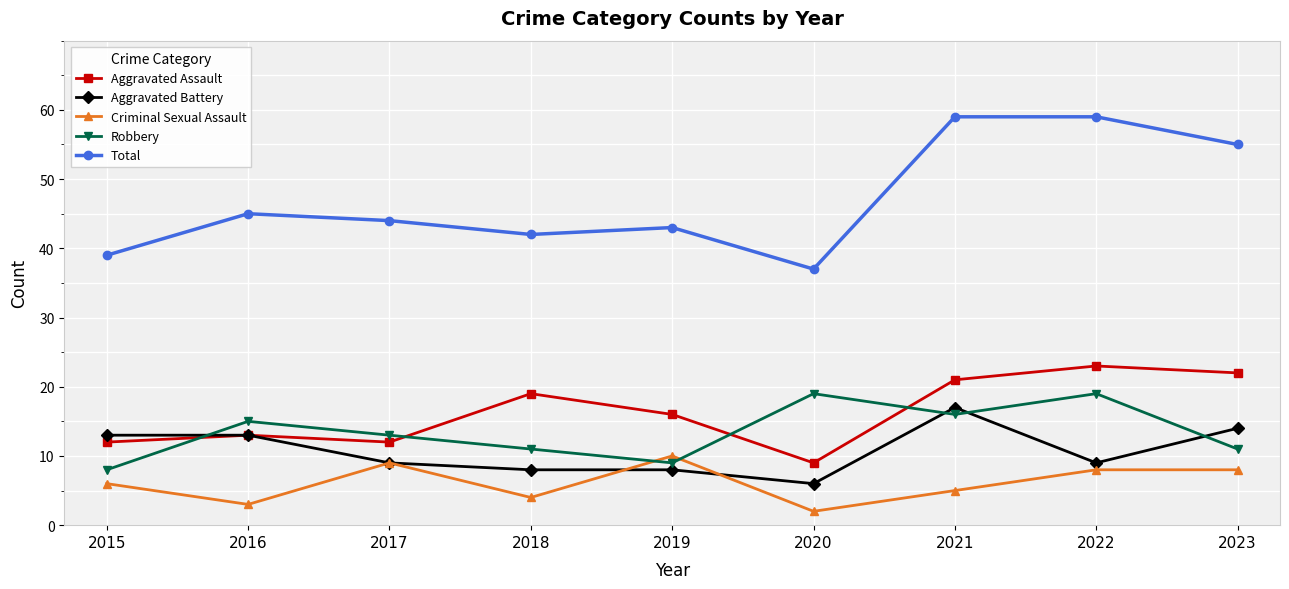

True or false: Criminal Sexual Assault and Aggravated Assault intersect in this chart.

False